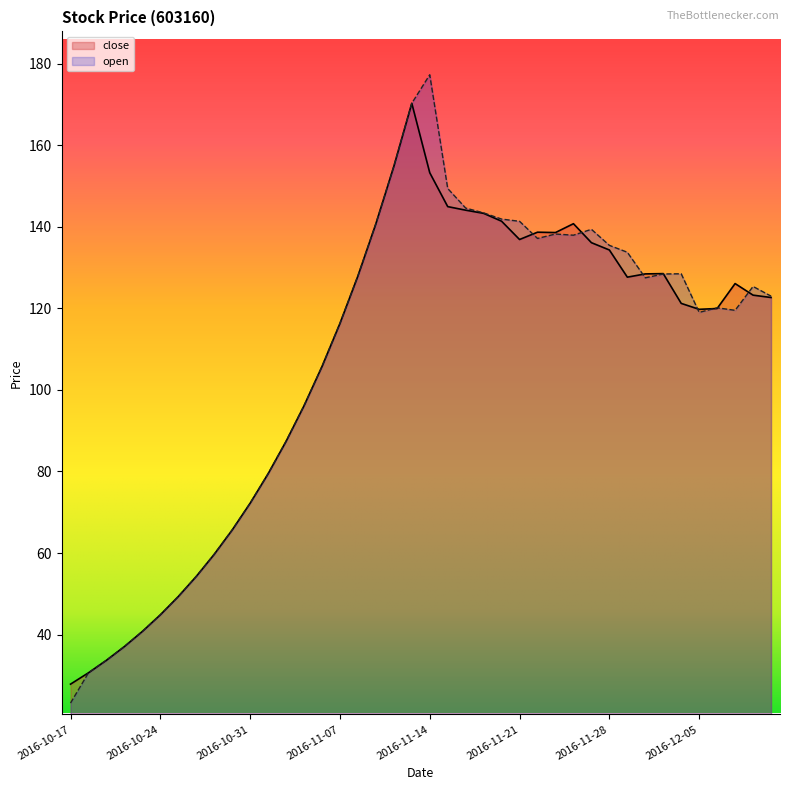

Between 2016-10-24 and 2016-11-18, which series saw the biggest shift?

open